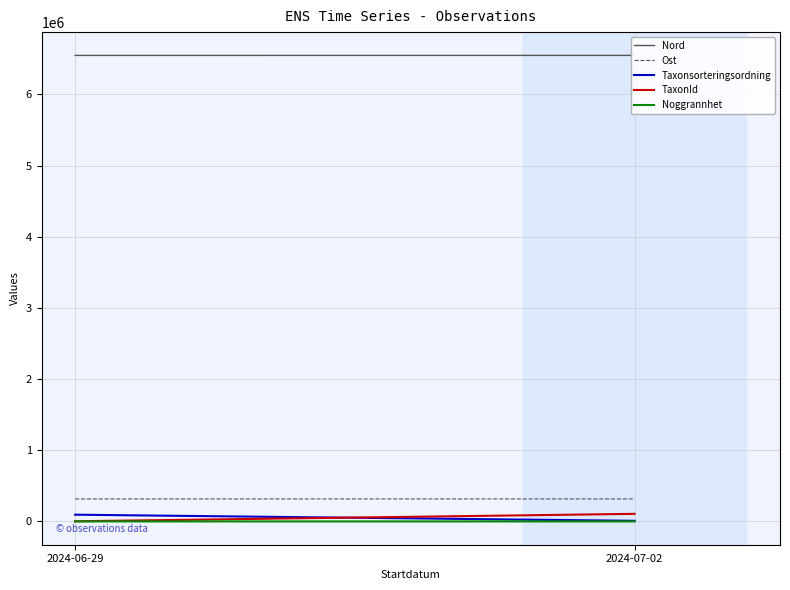

Is this an area chart (filled region under the line)?

No